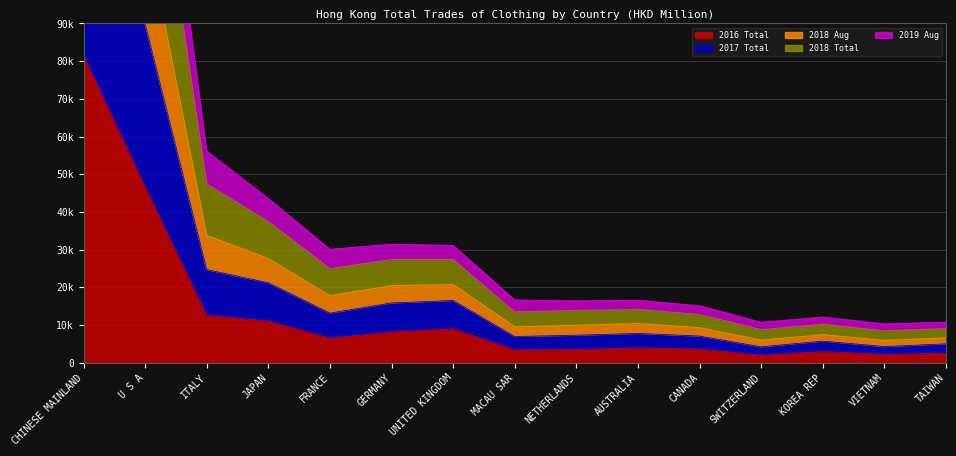

What value does the 2018 Total series have at SWITZERLAND?

8764.5